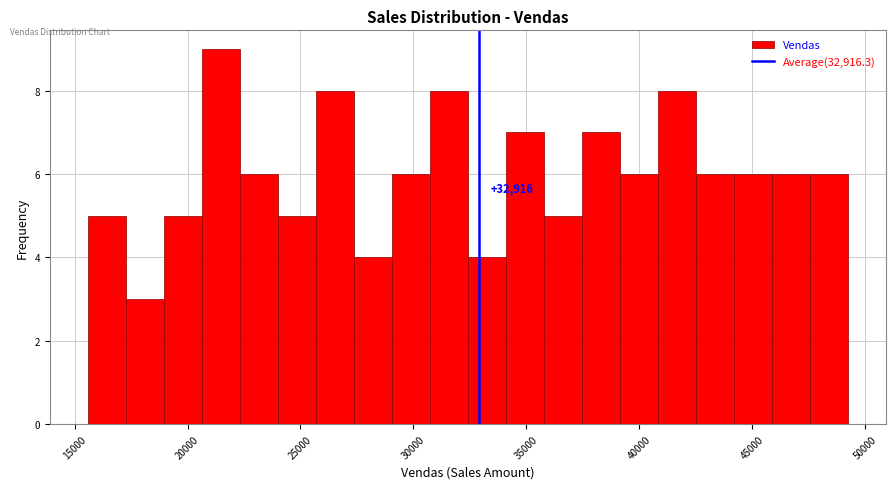

Read against the x-axis, roughly where is the centre of the tallest bar?

21500